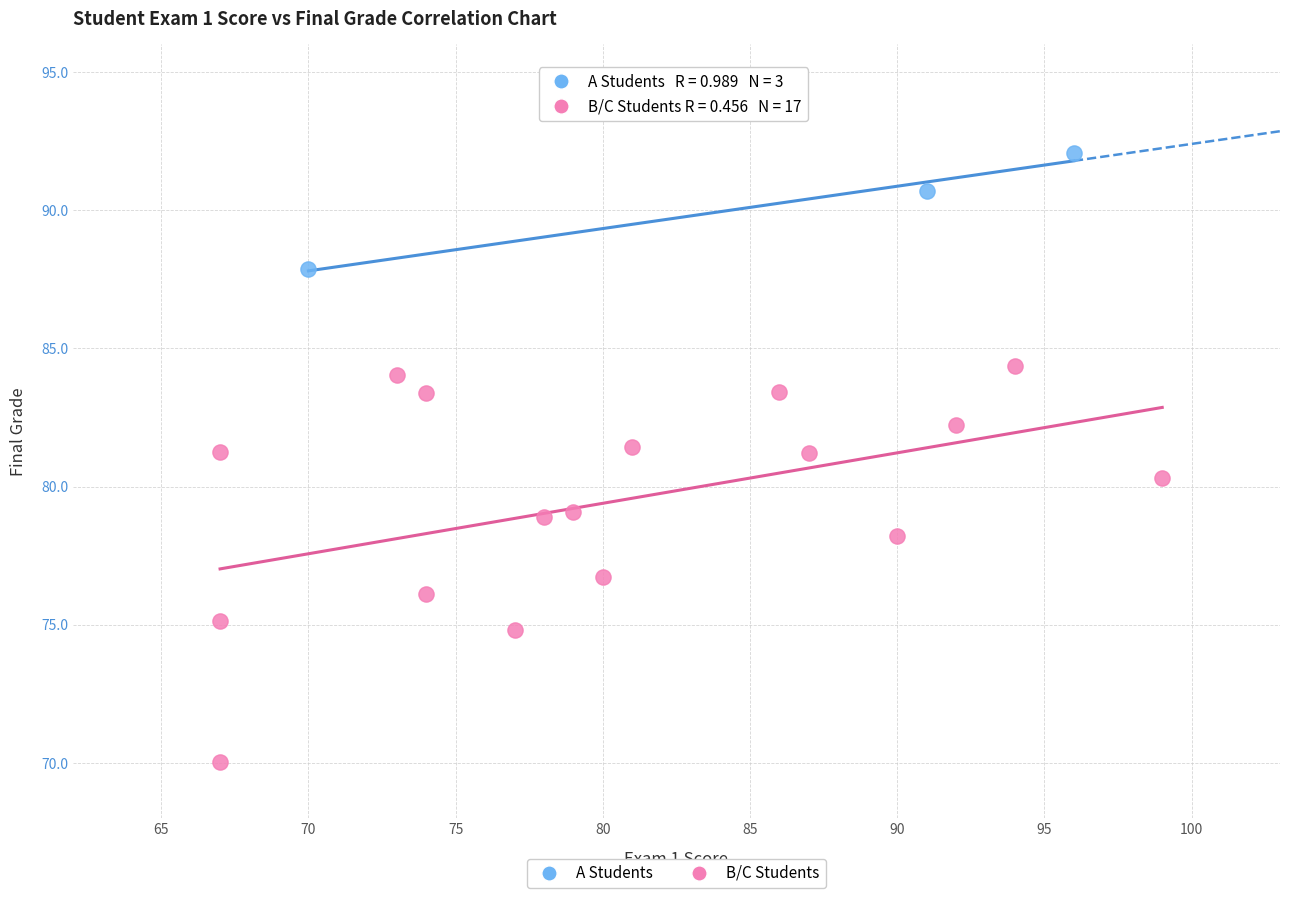

Which series reaches the maximum Y coordinate?

A Students